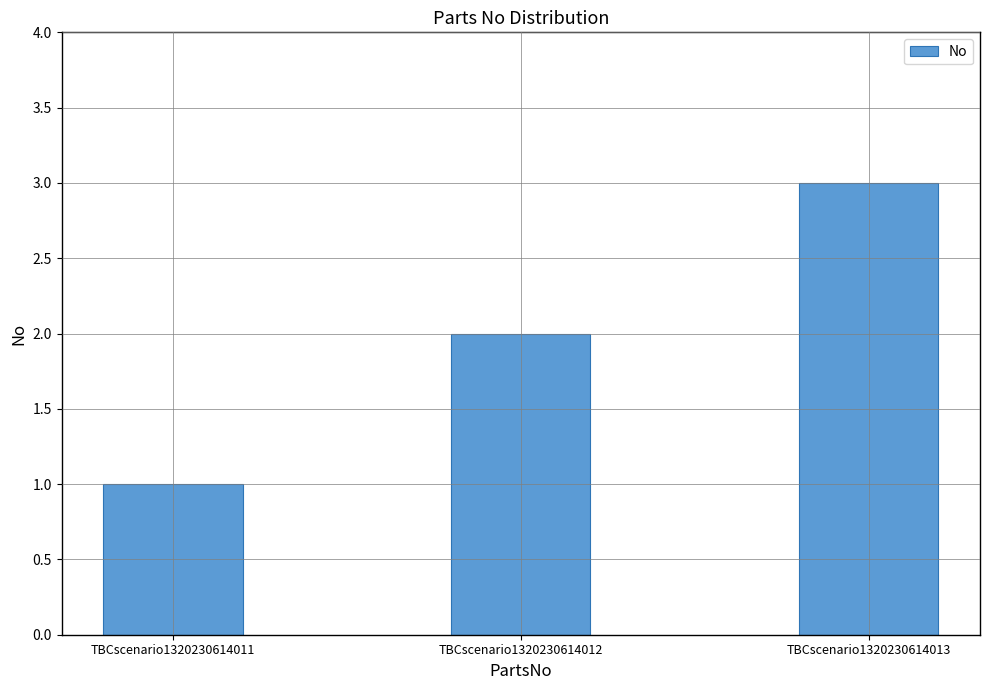

What is the change in value from TBCscenario1320230614011 to TBCscenario1320230614012?

+1